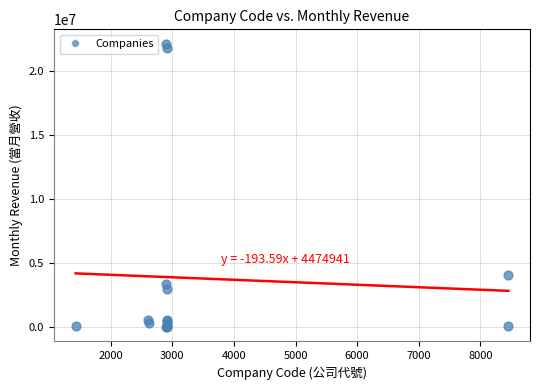

What Y value in the scatter plot is closest to 11059005?

4065554